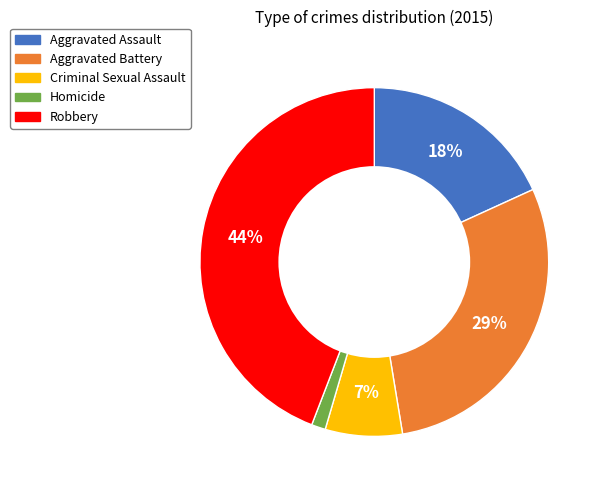

How many slices are in this pie chart?

5